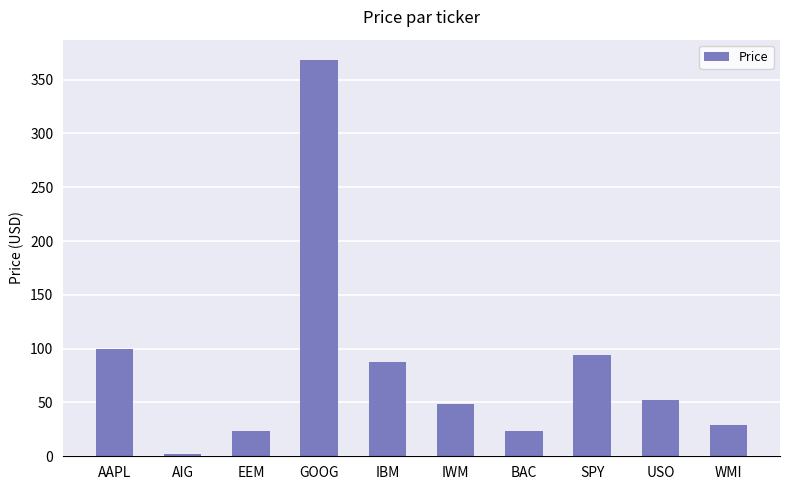

Between WMI and IBM, which is larger?

IBM